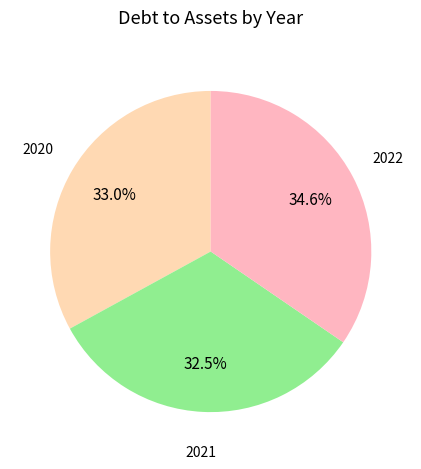

How many slices are in this pie chart?

3